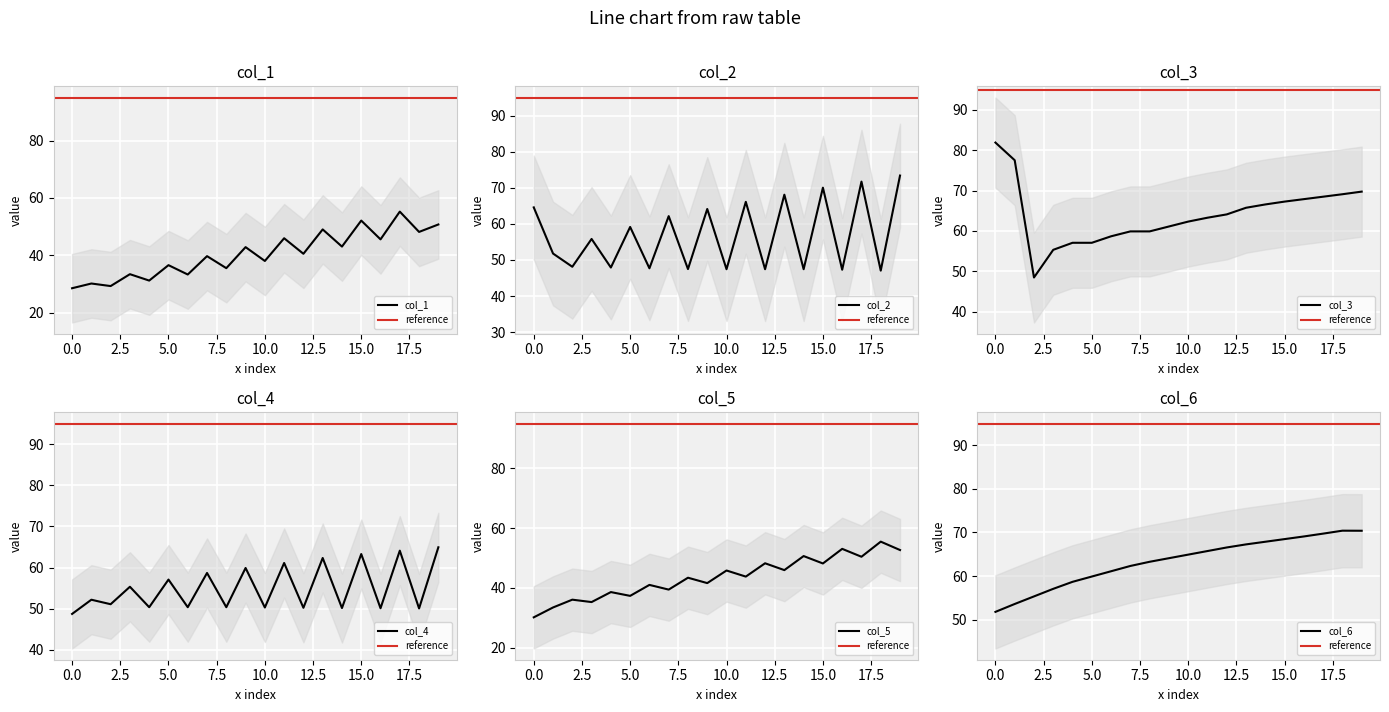

How many lines are shown in the chart?

6